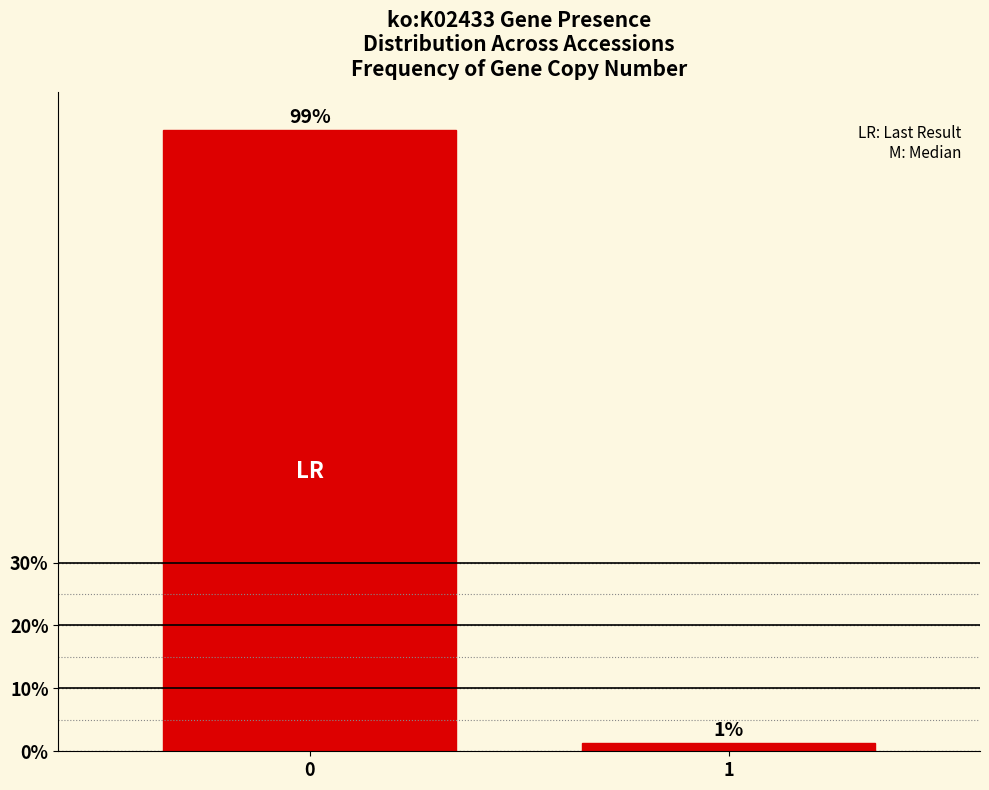

Read the value at 0.

98.8